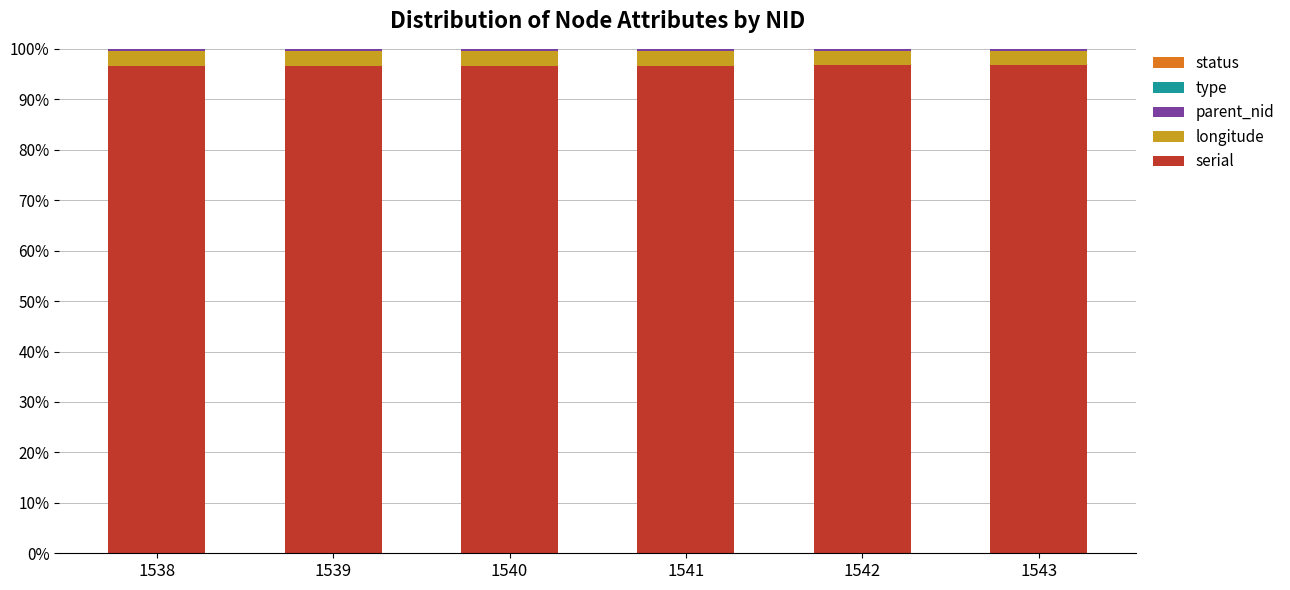

True or false: serial has a value of 96.7 at 1541.

True